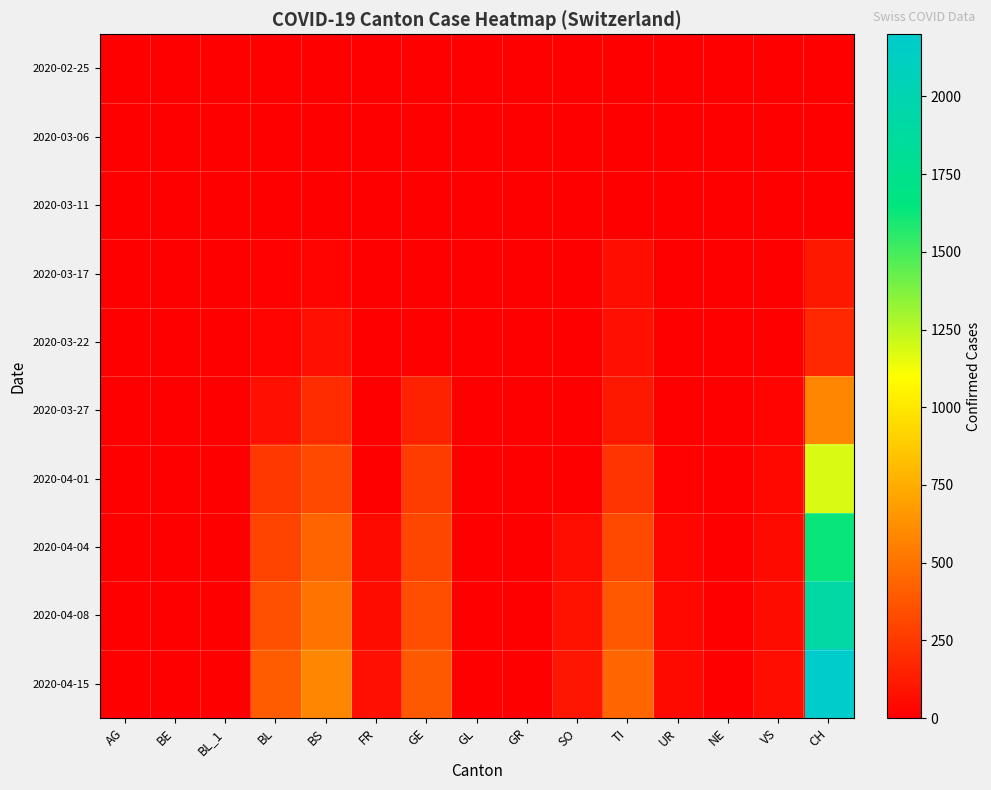

Reading left to right, what are all the values shown in this chart?

2020-02-25: AG=0	BE=0	BL_1=0	BL=0	BS=0	FR=0	GE=0	GL=0	GR=0	SO=0	TI=0	UR=0	NE=0	VS=0	CH=0
2020-03-06: AG=1	BE=0	BL_1=0	BL=0	BS=0	FR=0	GE=0	GL=0	GR=0	SO=0	TI=0	UR=0	NE=0	VS=0	CH=1
2020-03-11: AG=2	BE=0	BL_1=0	BL=2	BS=4	FR=0	GE=0	GL=0	GR=0	SO=0	TI=0	UR=0	NE=0	VS=0	CH=8
2020-03-17: AG=4	BE=0	BL_1=0	BL=13	BS=25	FR=0	GE=0	GL=0	GR=0	SO=0	TI=62	UR=0	NE=0	VS=1	CH=105
2020-03-22: AG=0	BE=0	BL_1=0	BL=21	BS=73	FR=0	GE=0	GL=0	GR=0	SO=0	TI=70	UR=0	NE=0	VS=5	CH=173
2020-03-27: AG=0	BE=0	BL_1=0	BL=76	BS=191	FR=0	GE=153	GL=0	GR=0	SO=0	TI=107	UR=3	NE=0	VS=18	CH=584
2020-04-01: AG=0	BE=0	BL_1=0	BL=249	BS=323	FR=0	GE=260	GL=0	GR=0	SO=0	TI=229	UR=13	NE=0	VS=40	CH=1183
2020-04-04: AG=0	BE=0	BL_1=0	BL=298	BS=434	FR=49	GE=305	GL=0	GR=0	SO=62	TI=314	UR=26	NE=0	VS=46	CH=1630
2020-04-08: AG=0	BE=0	BL_1=0	BL=350	BS=500	FR=60	GE=340	GL=0	GR=0	SO=80	TI=380	UR=35	NE=0	VS=55	CH=1900
2020-04-15: AG=0	BE=0	BL_1=0	BL=400	BS=580	FR=75	GE=390	GL=0	GR=0	SO=95	TI=440	UR=45	NE=0	VS=65	CH=2200